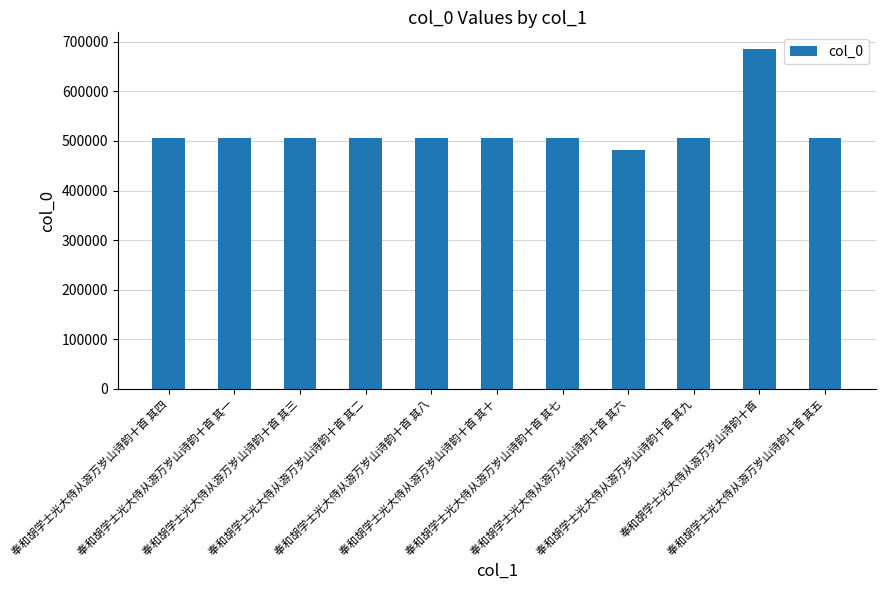

The value at 奉和胡学士光大侍从游万岁山诗韵十首 其四 is 506514. True or false?

True